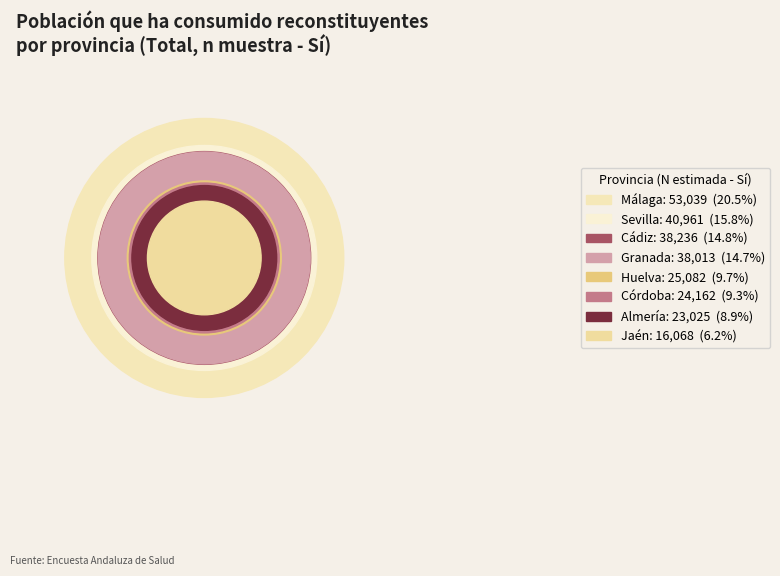

Count the number of slices in the pie.

8